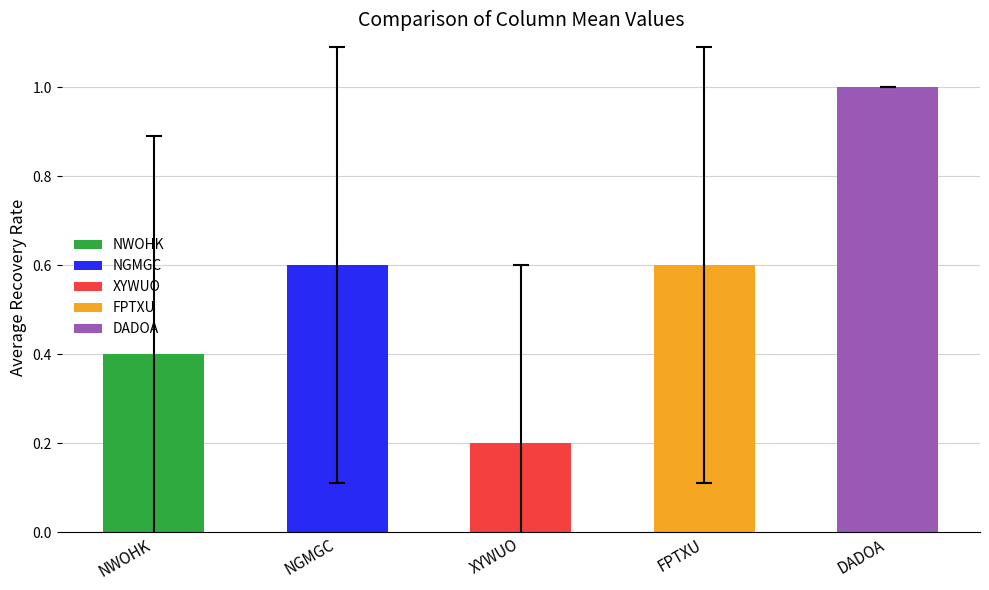

Which series has the largest total across all categories?

DADOA